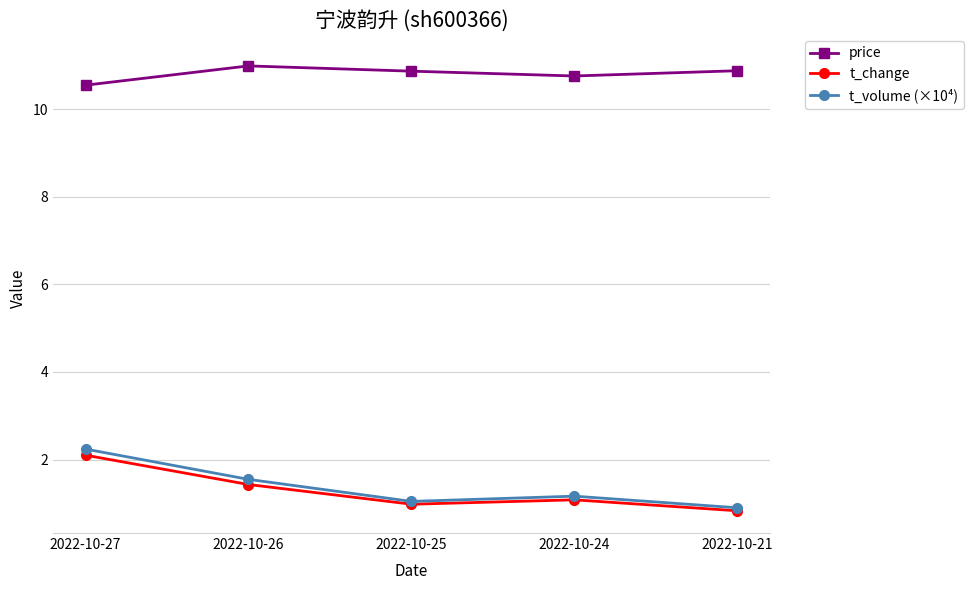

What is the difference between the maximum and second lowest values in the t_change series?

1.1